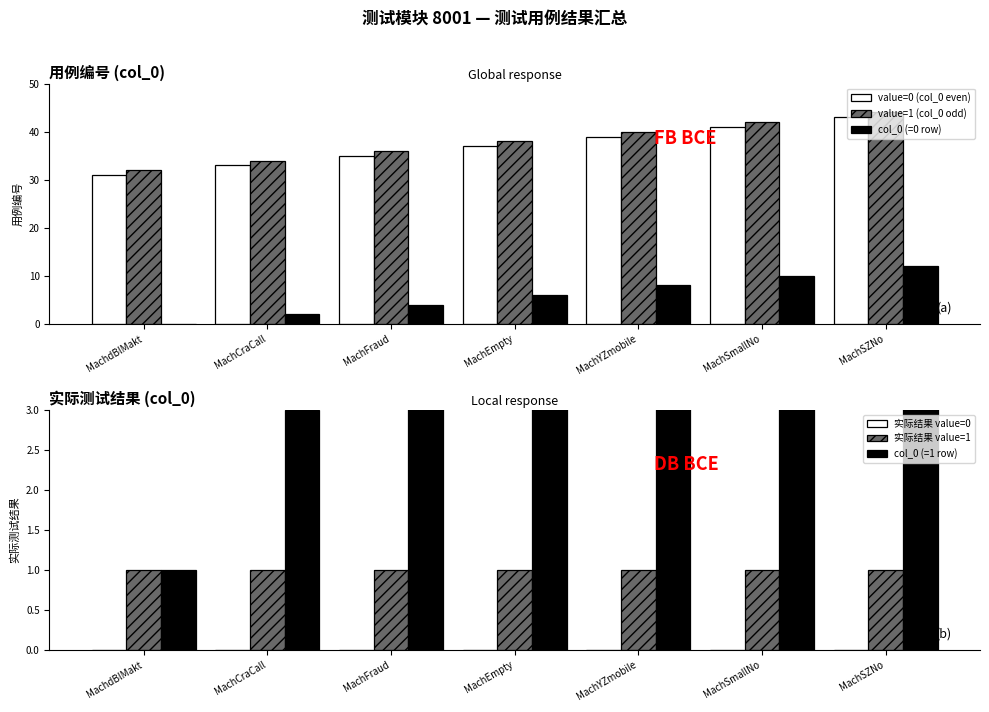

What is the difference between the highest and lowest values at MachdBlMakt?

32